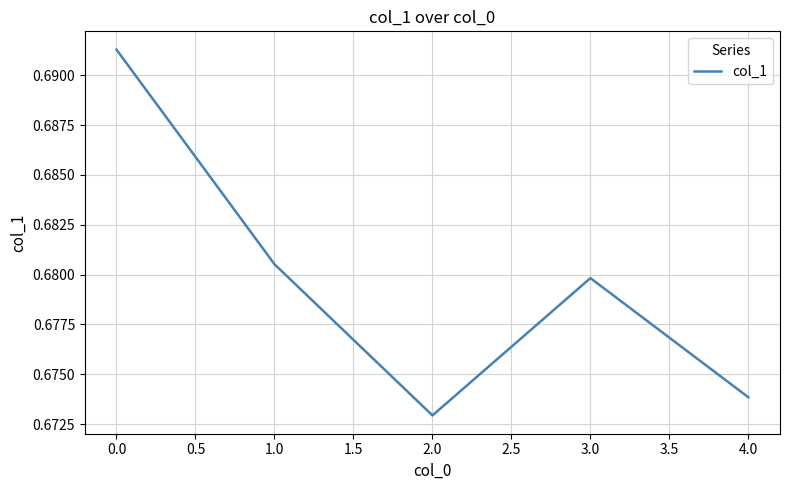

How many distinct data groups are displayed?

1